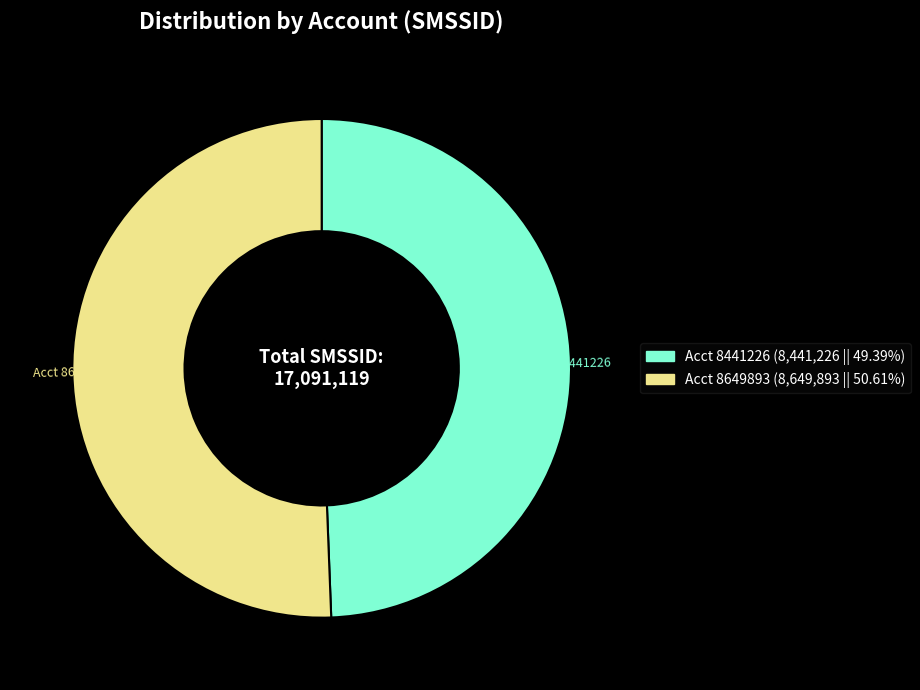

Does Acct 8649893 (8,649,893 || 50.61%) account for over 50% of the chart?

Yes